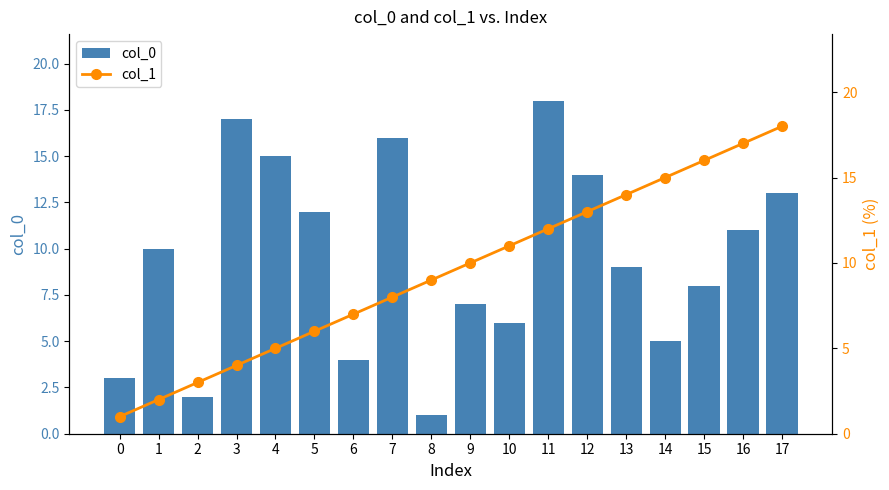

What is the approximate value of col_1 at 14, to the nearest 10?

20